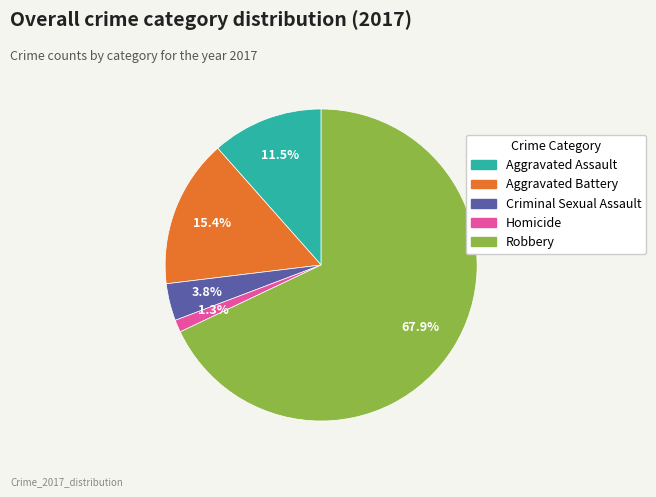

To the nearest percent, what is the difference between the Homicide and Robbery slice percentages?

67%